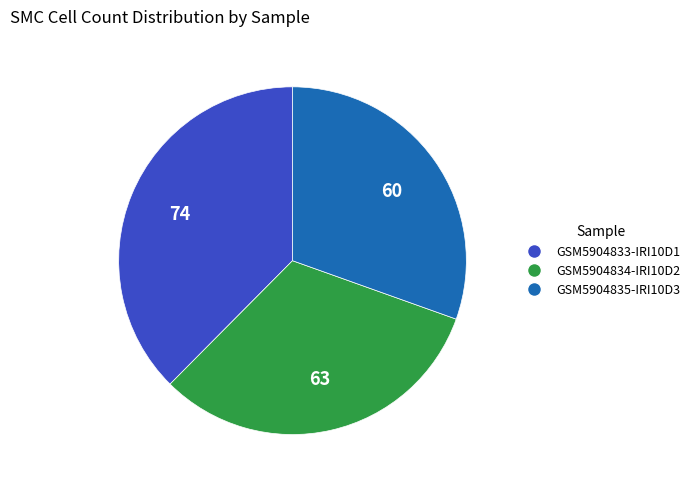

What is the smallest slice in the pie chart?

GSM5904835-IRI10D3